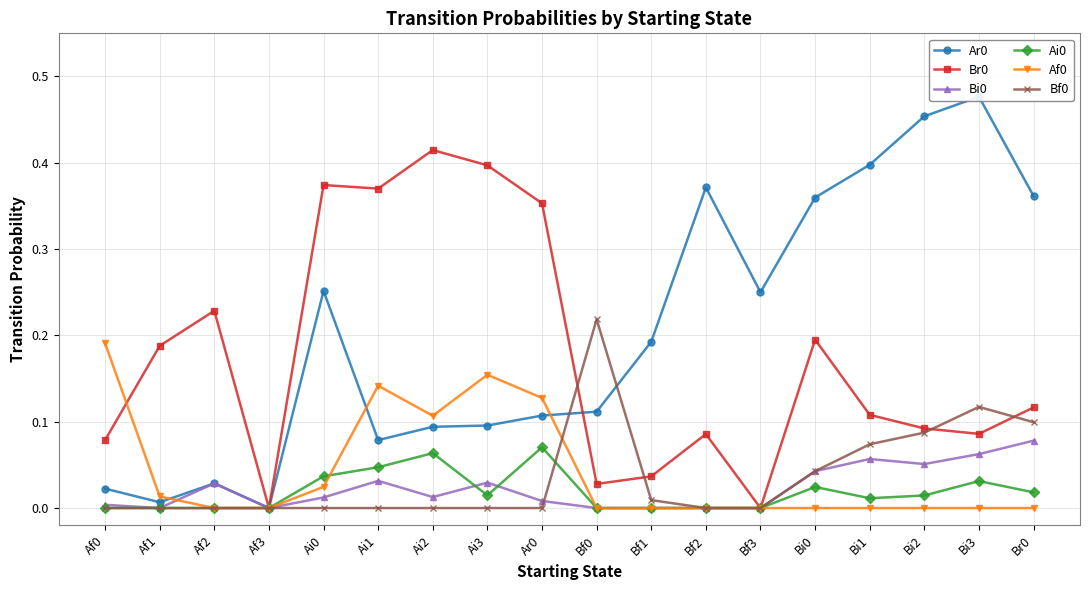

Which series ends up on top after the final intersection of Br0 and Bf0?

Br0